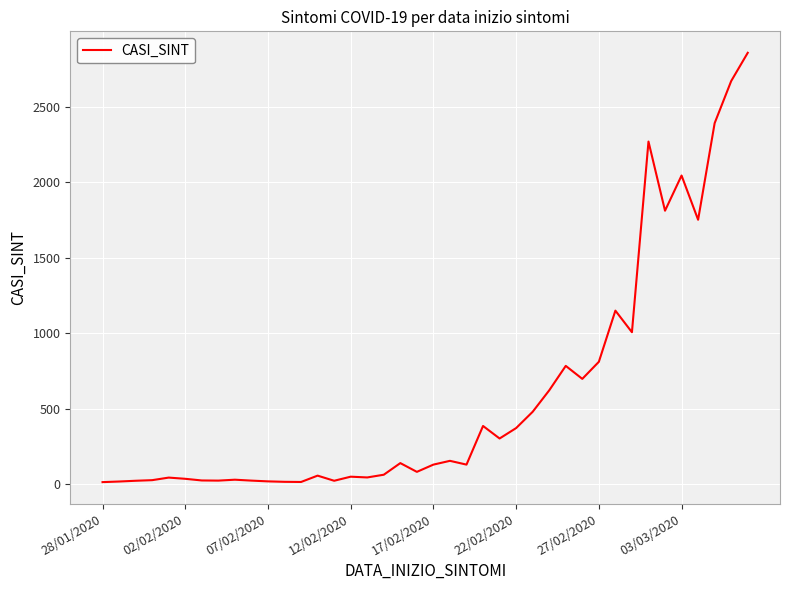

What is the difference between the maximum and minimum values?

2844